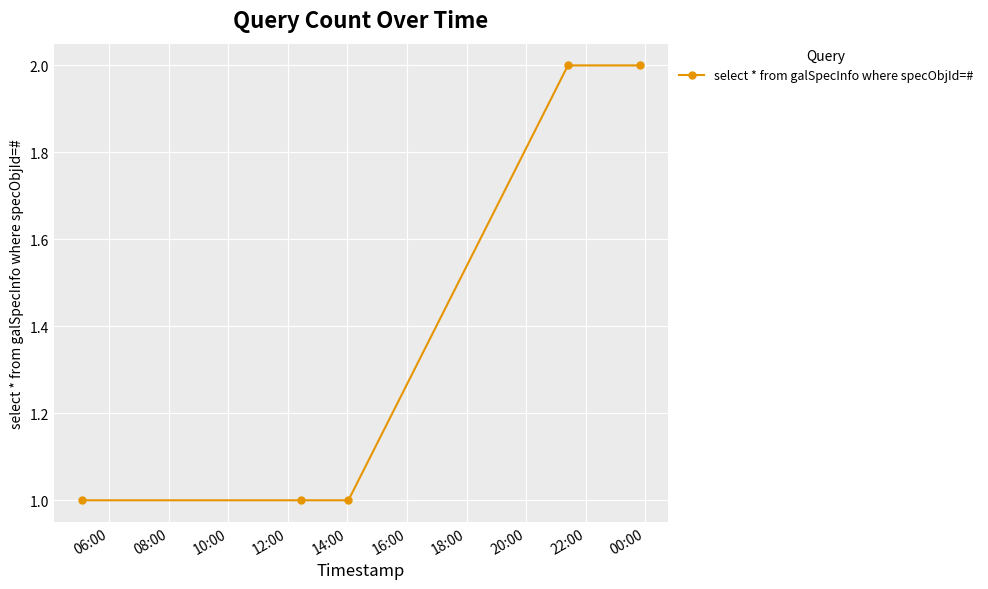

What is the value of the 5th point from the left?

2